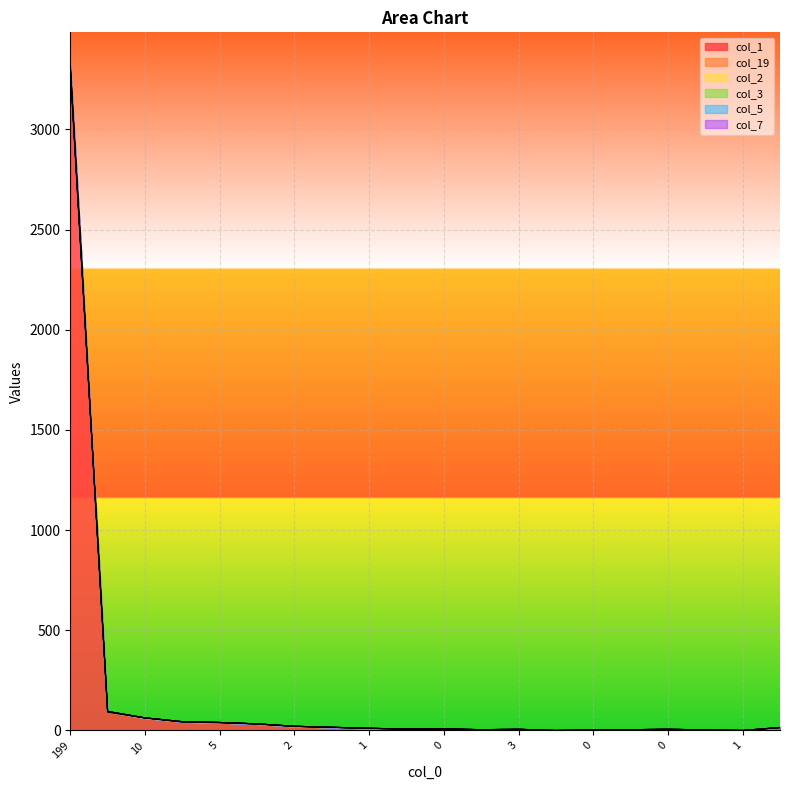

True or false: col_7 has more than 0 points higher than both neighbors.

True